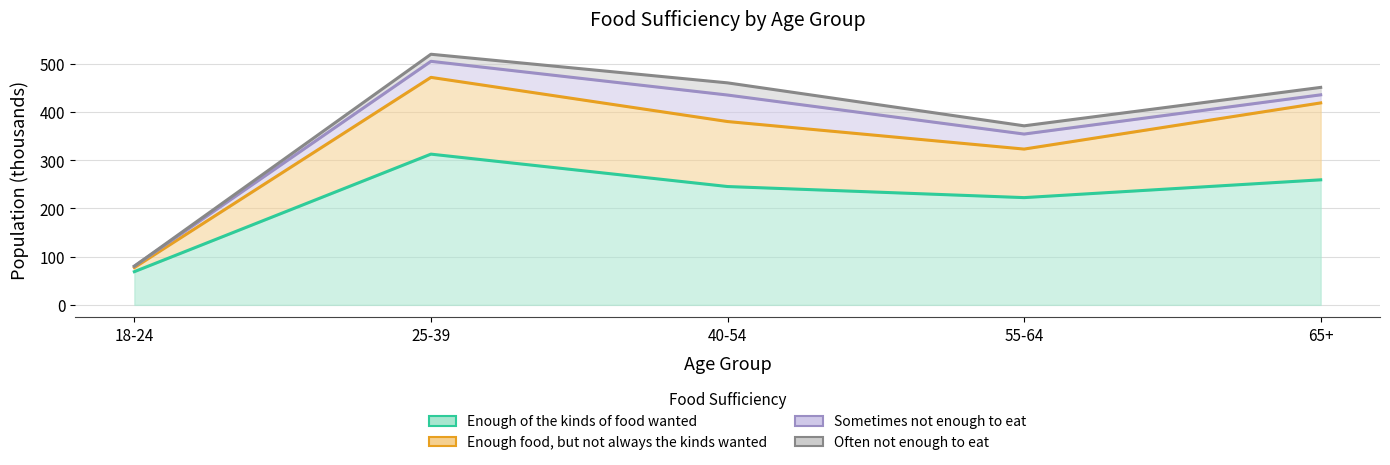

At which category does the chart reach its minimum across all series?

18-24